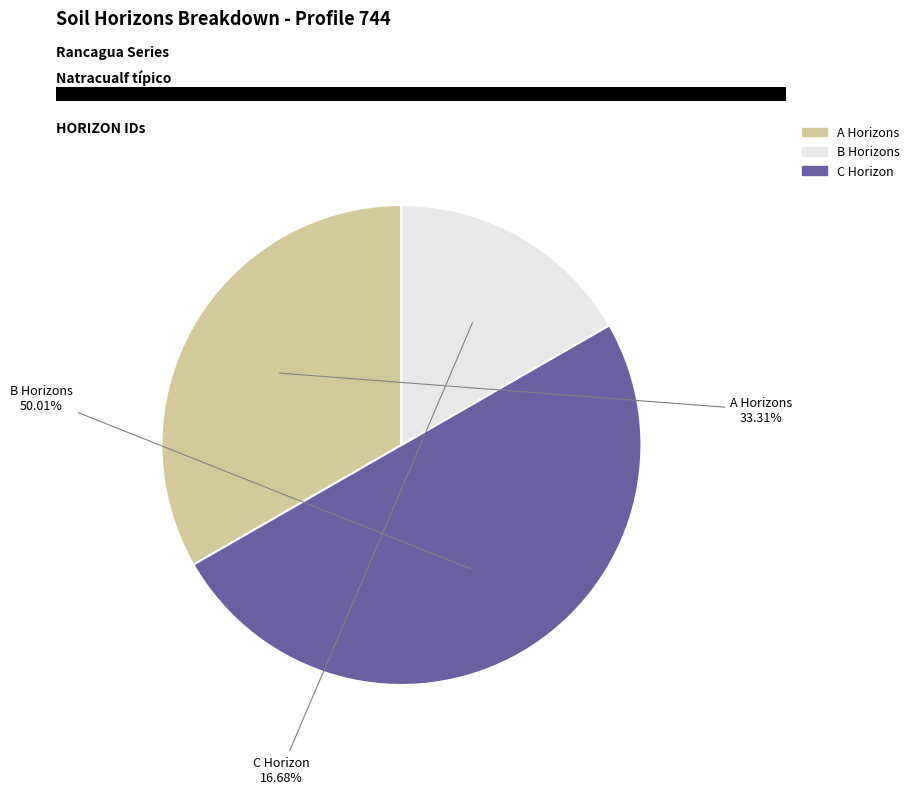

Count the number of slices in the pie.

3